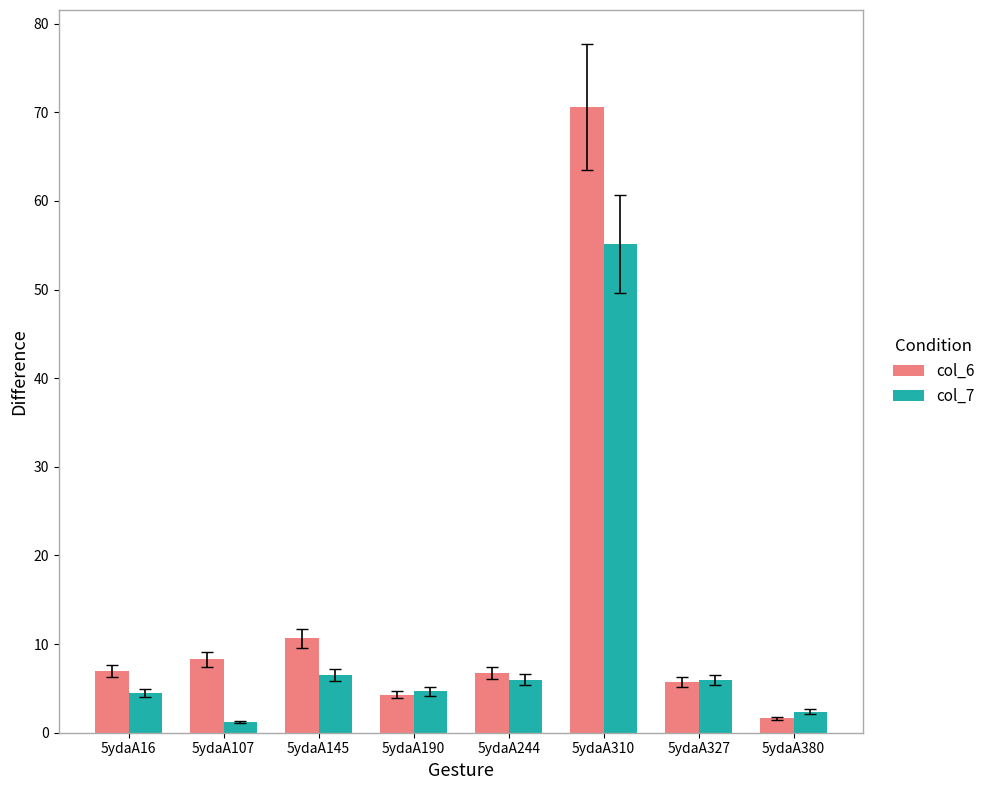

What is the total value across all series at 5ydaA244?

12.7